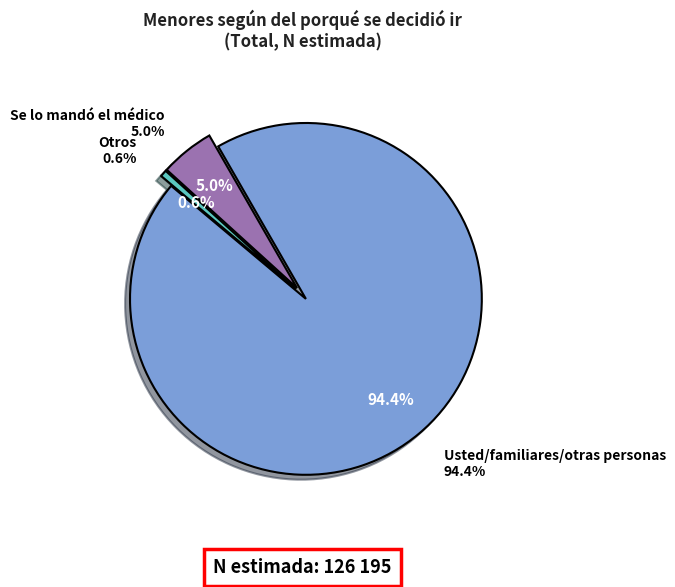

Which has a higher value, Usted/familiares/otras personas or Otros?

Usted/familiares/otras personas